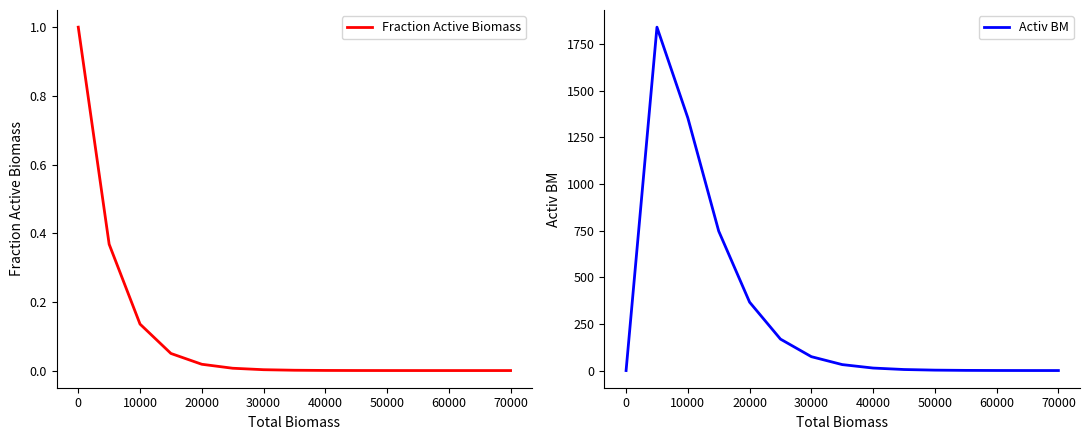

How many distinct data groups are displayed?

2